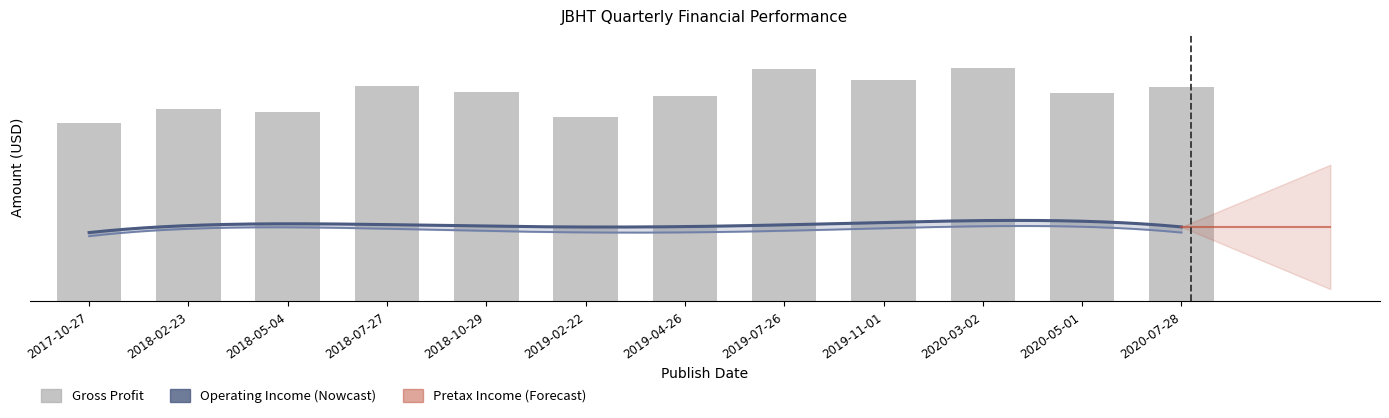

What is the total value across all series at 2019-07-26?

893470000